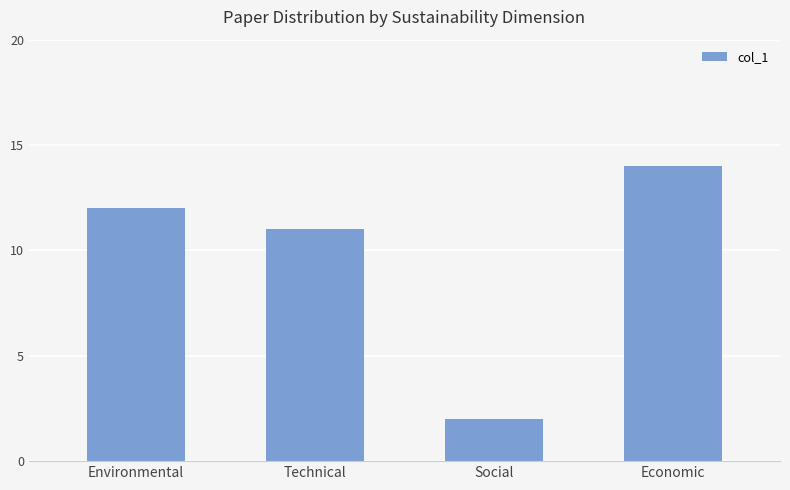

Read the value at Technical.

11